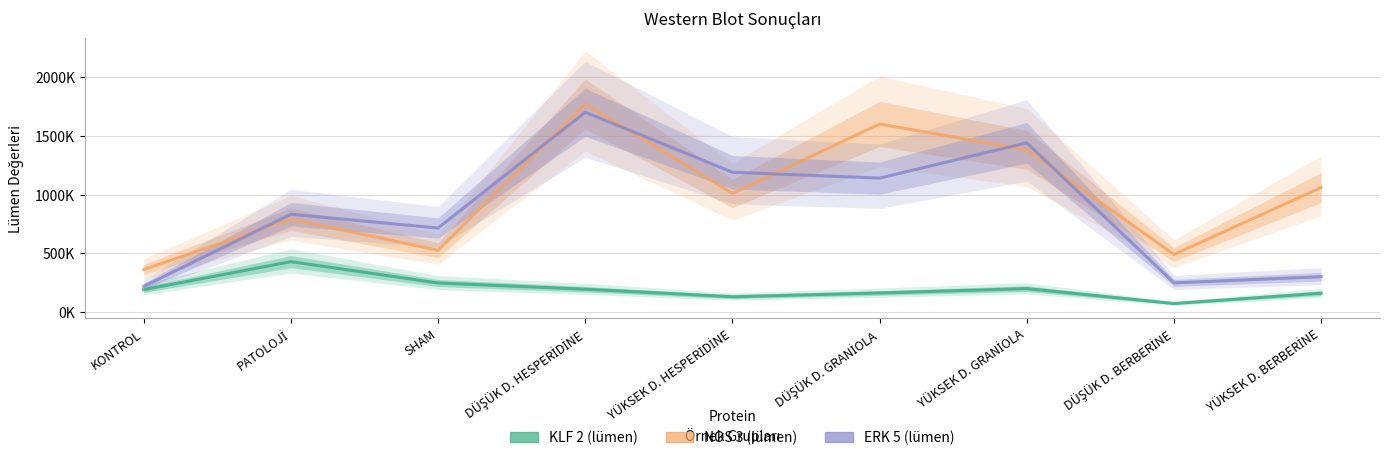

What is the difference between the highest and lowest values at KONTROL?

171000